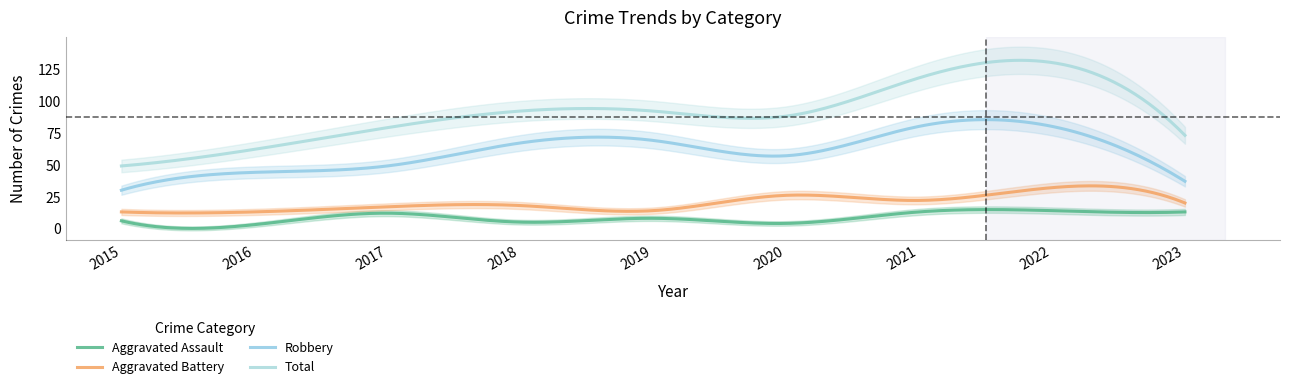

At which category does the chart reach its peak across all series?

2022